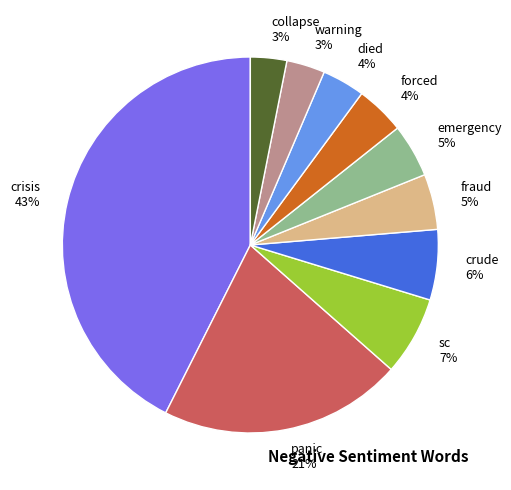

Does panic account for over 50% of the chart?

No